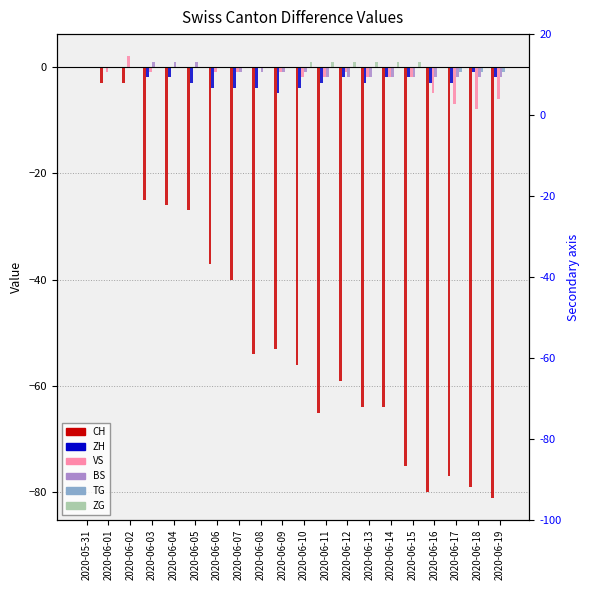

What is the difference between the second highest and minimum values in the ZG series?

1